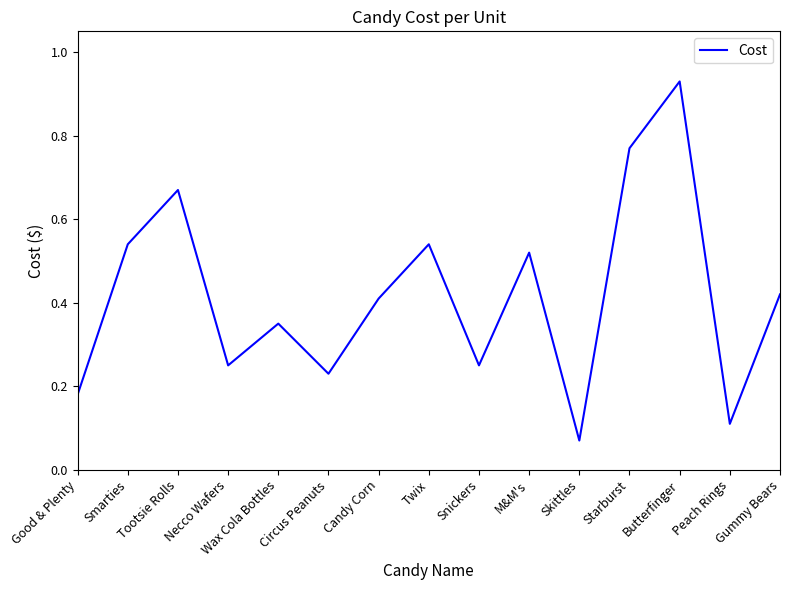

What is the difference between the values at Tootsie Rolls and Peach Rings?

0.6